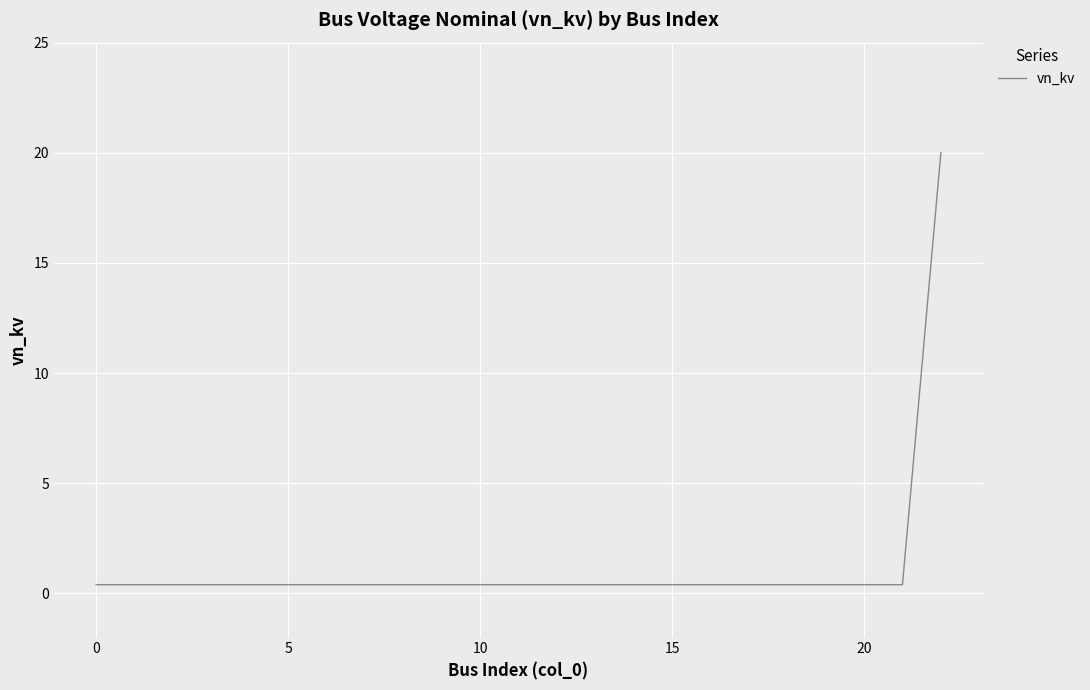

What is the difference between the maximum and minimum values?

19.6